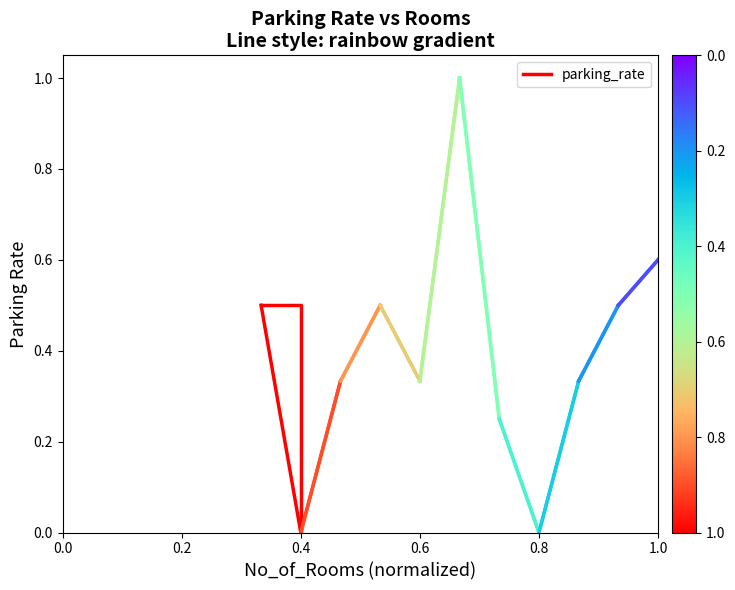

Does the chart have visible grid lines?

No